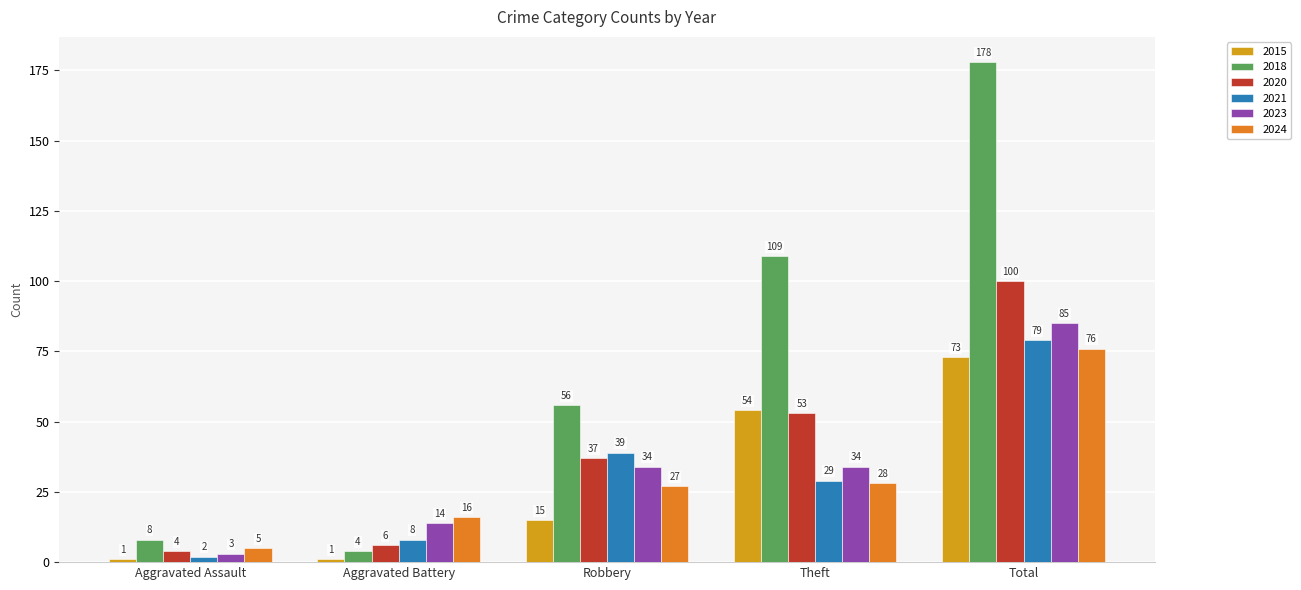

What is the sum of all 2018 values?

355